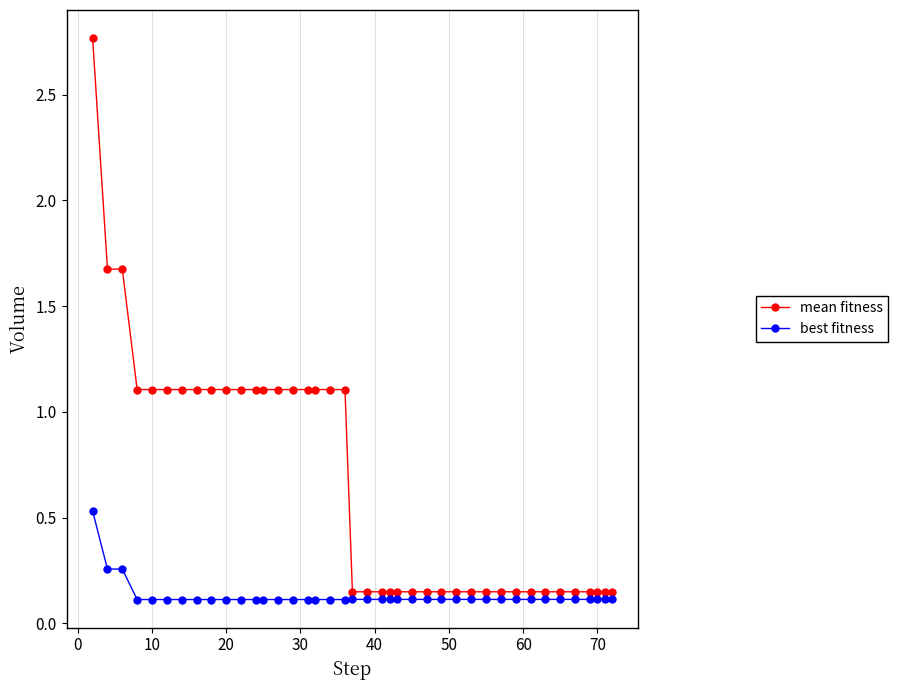

Which series has the widest spread of values?

mean fitness